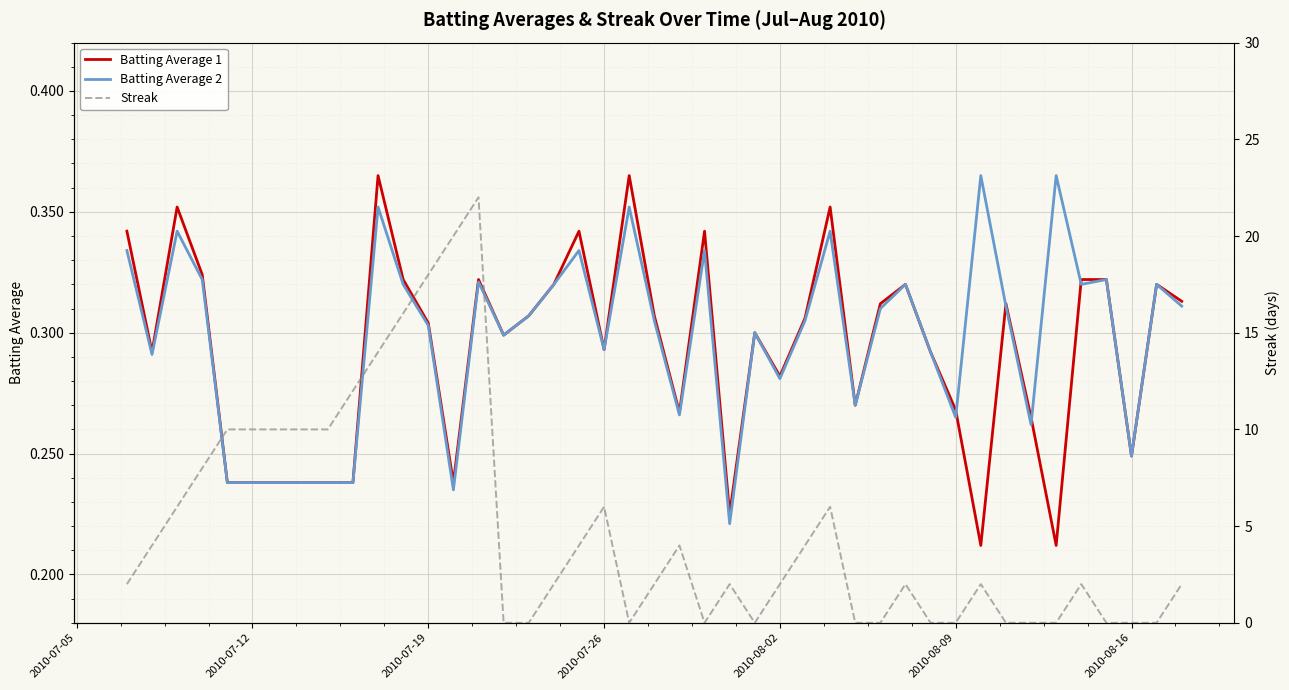

How many times do Streak and Batting Average 2 cross each other?

16